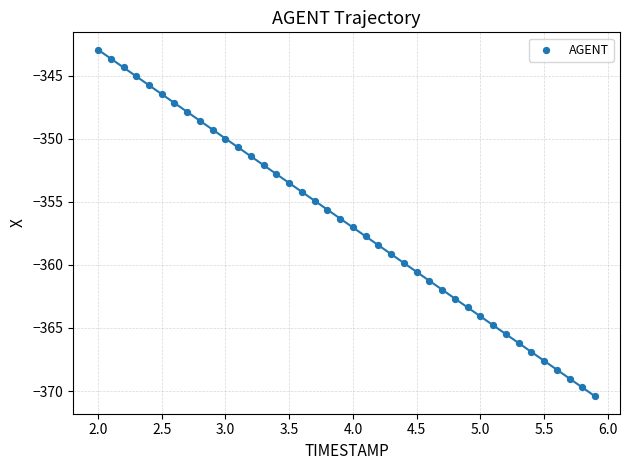

What is the range of Y values (max minus min)?

27.5